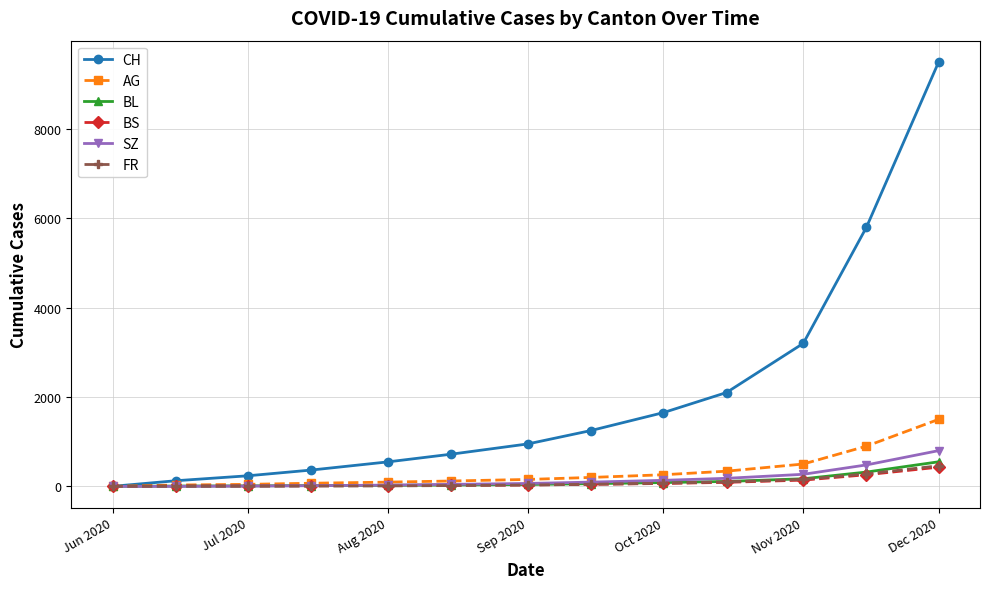

Which series has the largest total across all categories?

CH